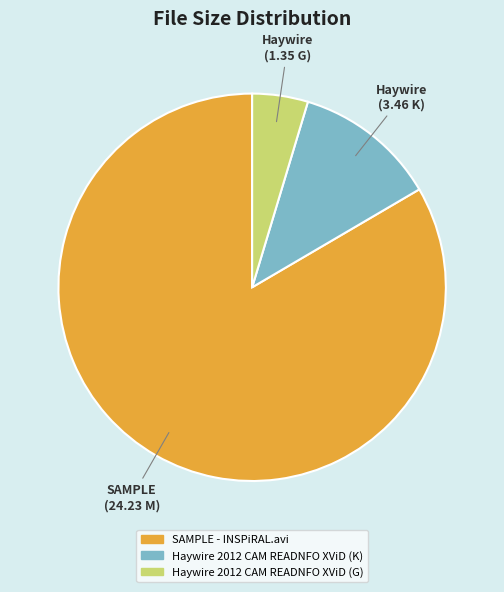

Which has a higher value, SAMPLE - INSPiRAL.avi or Haywire 2012 CAM READNFO XViD (G)?

SAMPLE - INSPiRAL.avi